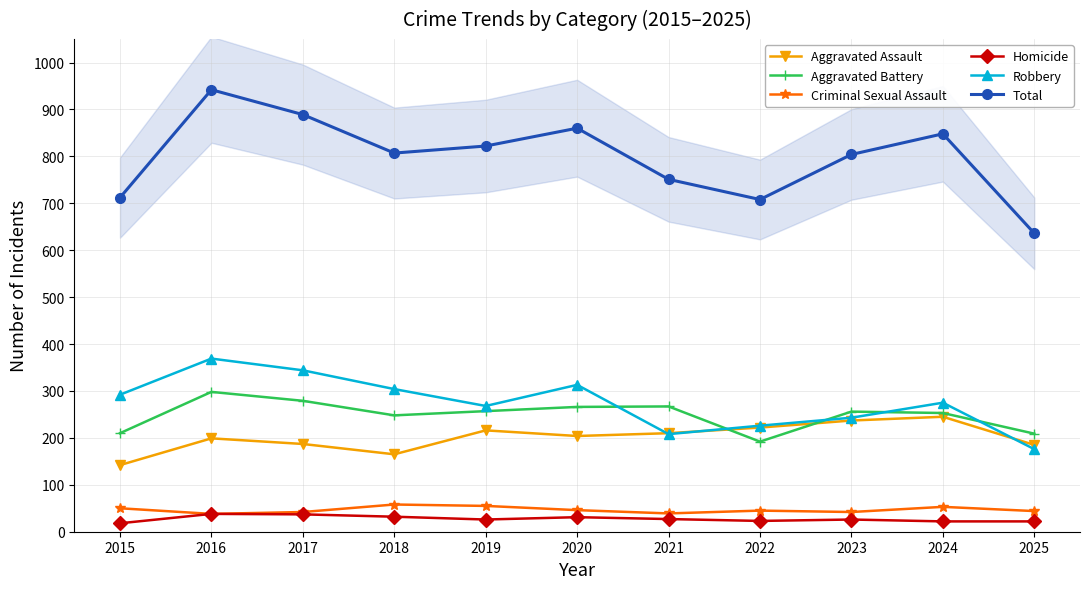

Rank the series by their maximum value, from highest to lowest.

Total, Robbery, Aggravated Battery, Aggravated Assault, Criminal Sexual Assault, Homicide